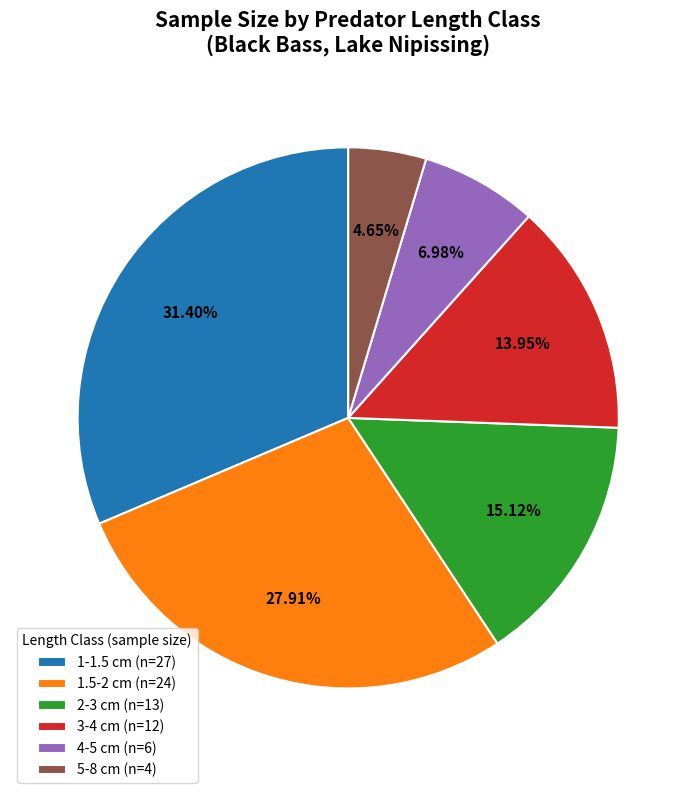

To the nearest percent, what portion does 2-3 cm (n=13) represent?

15%